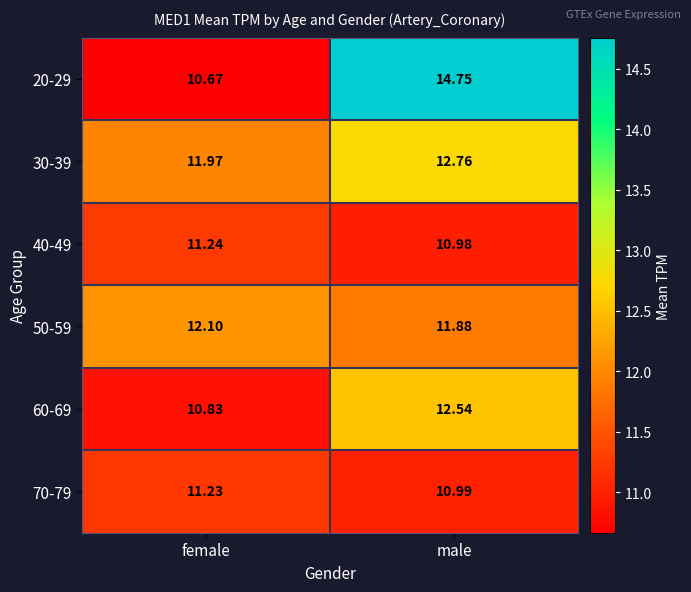

At which label does 30-39 first exceed 12?

male